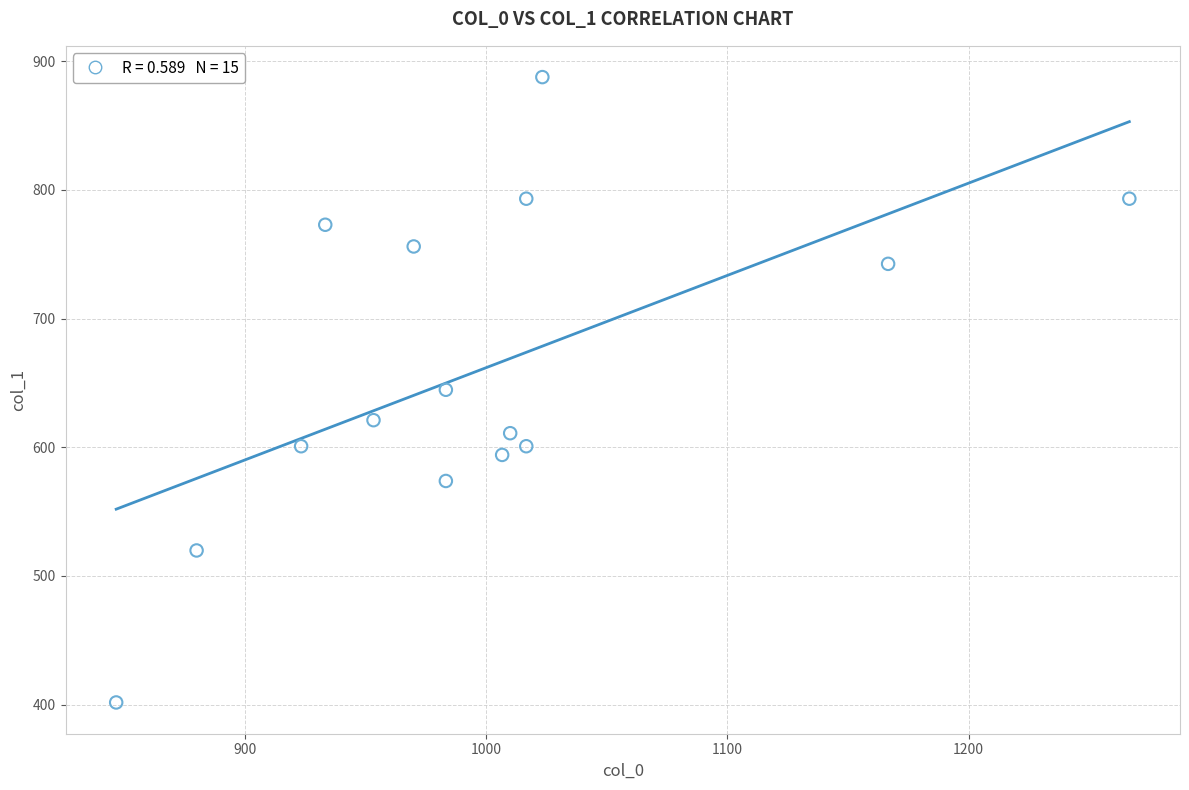

What is the range of X values (max minus min)?

420.0